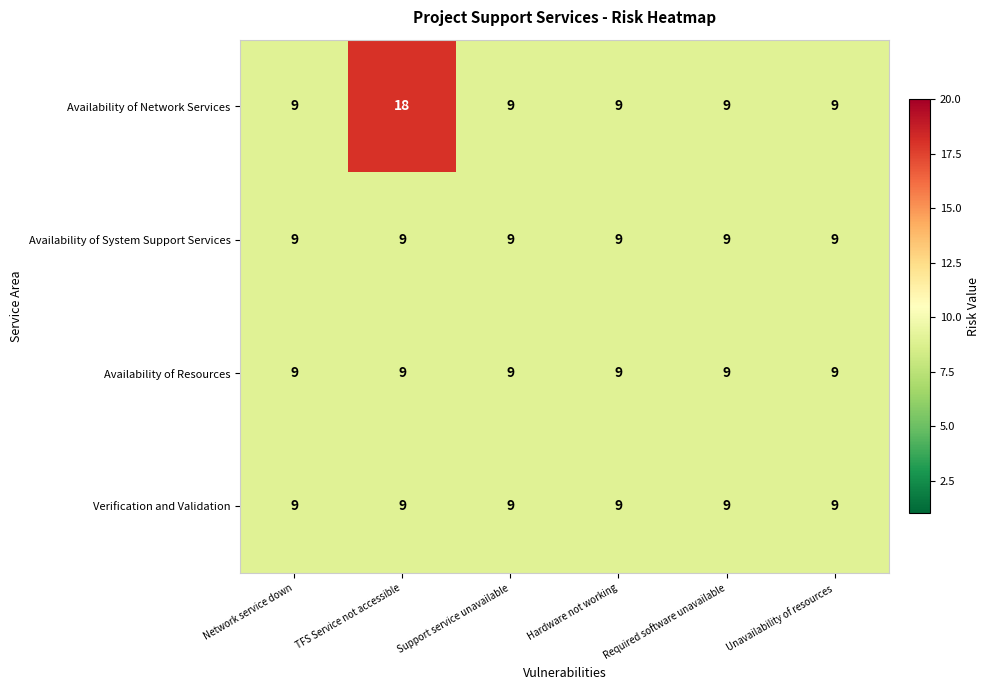

What is the sum of the Availability of System Support Services values at Unavailability of resources and Required software unavailable?

18